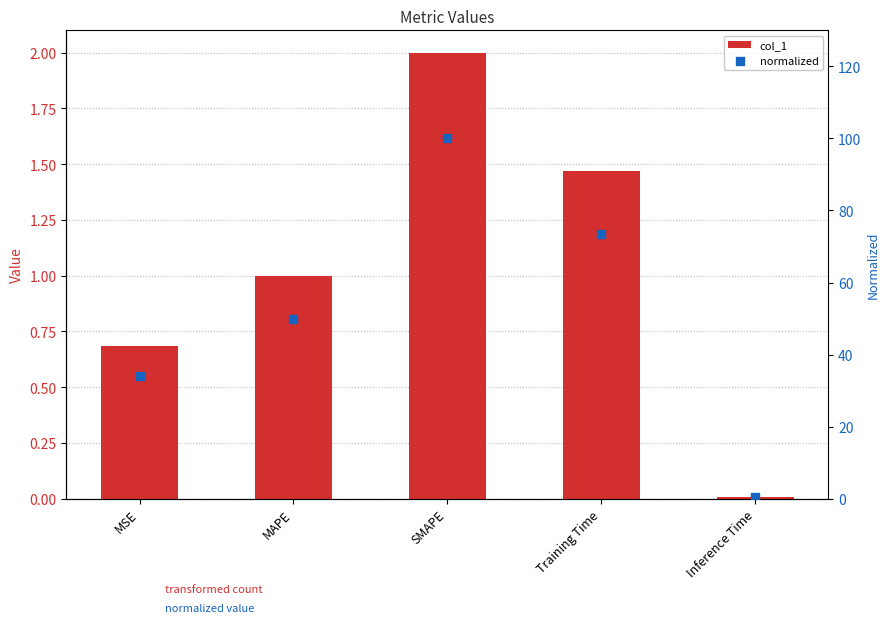

Which series contains the highest Y value?

normalized